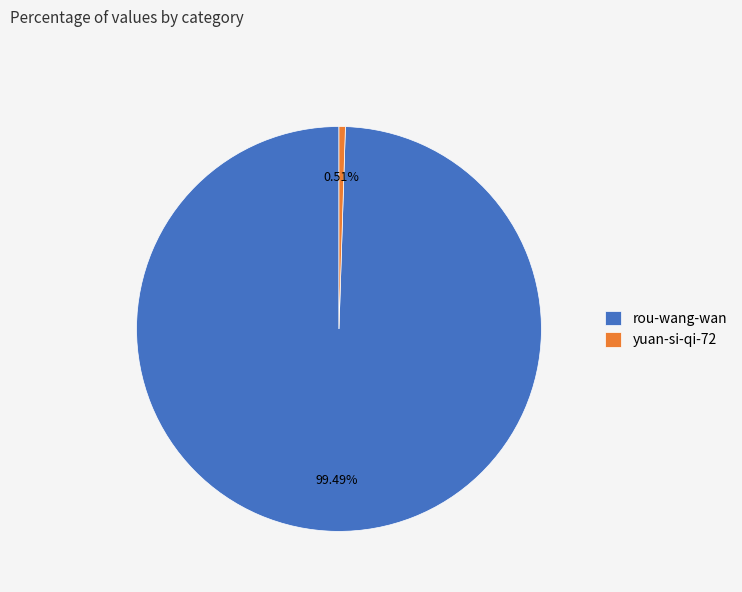

What portion of the pie excludes rou-wang-wan?

0.5%